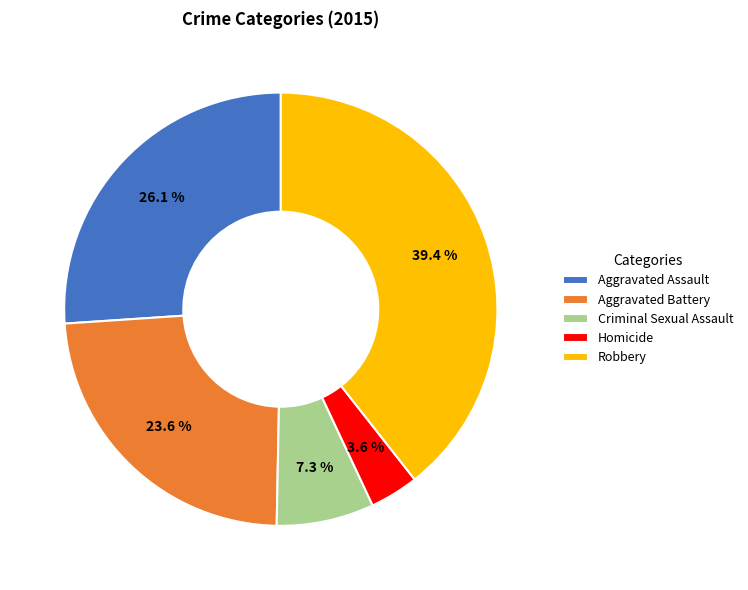

How many slices are in this pie chart?

5